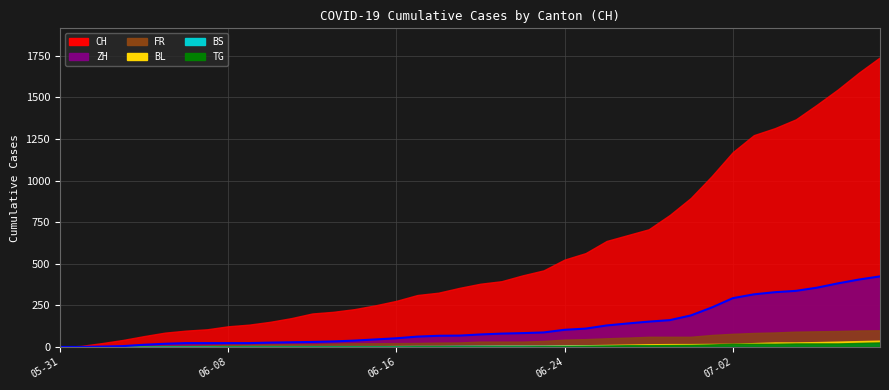

Is it true that the value at 5 is 34?

False